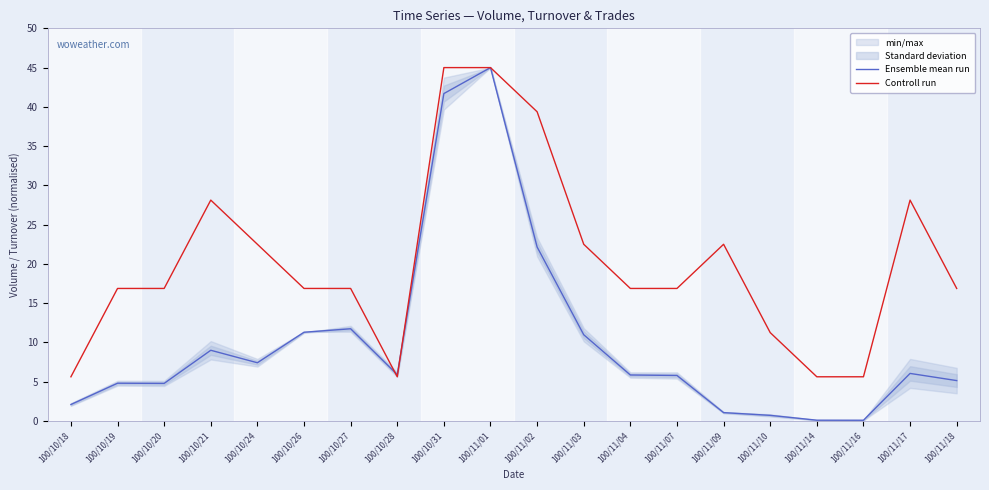

What is the minimum value for Controll run?

5.6